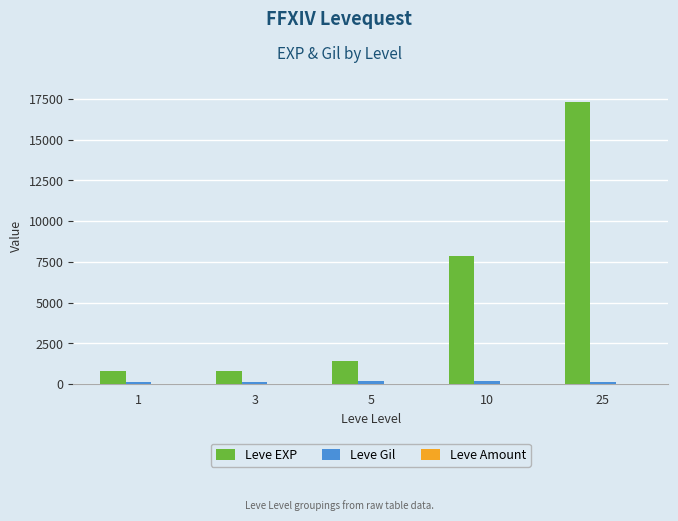

Which series has the widest spread of values?

Leve EXP